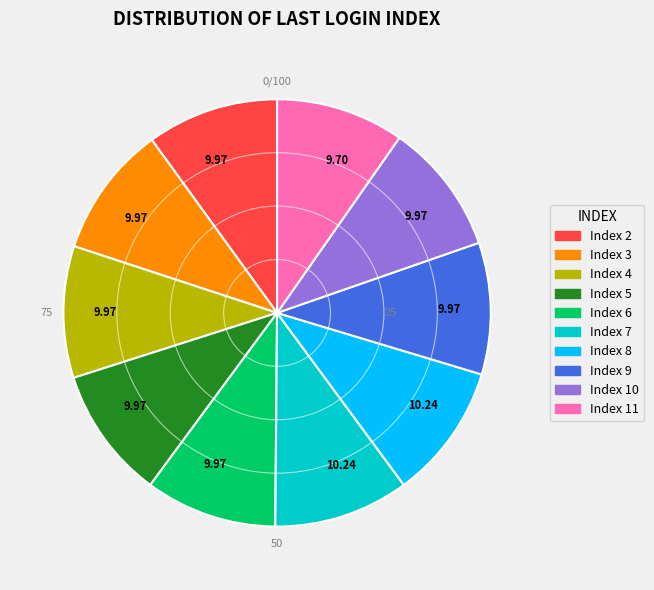

Is there a majority slice in this chart?

No